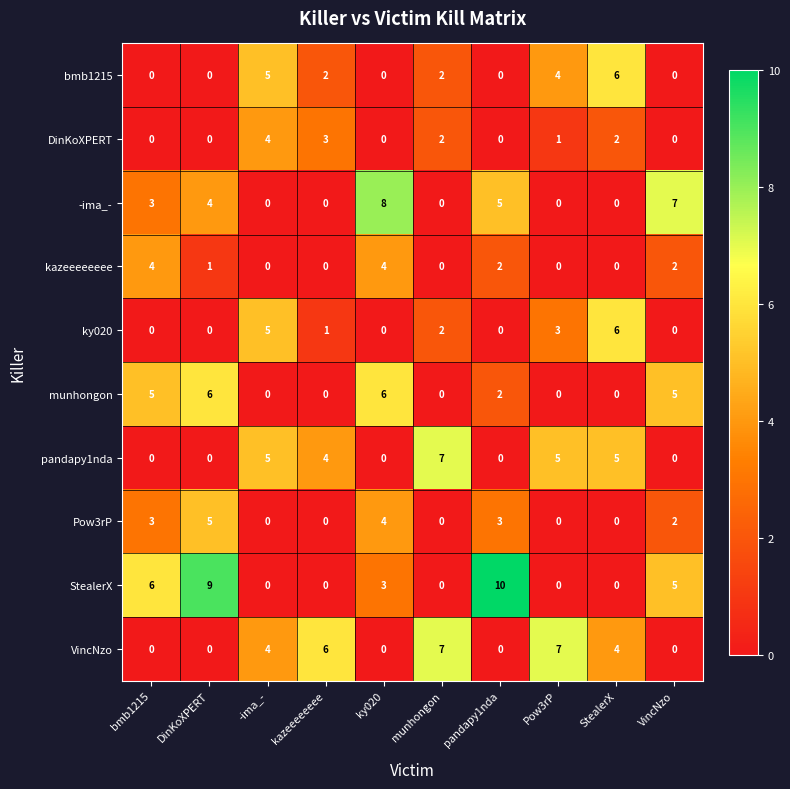

True or false: Pow3rP has a value of -2 at munhongon.

False